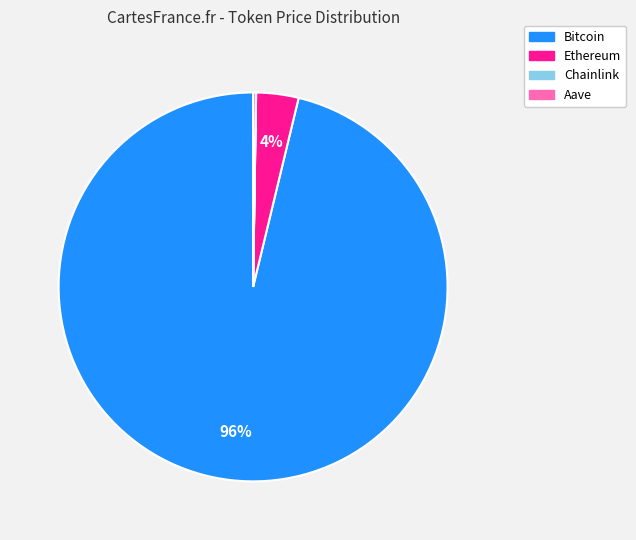

Which has a higher value, Ethereum or Bitcoin?

Bitcoin